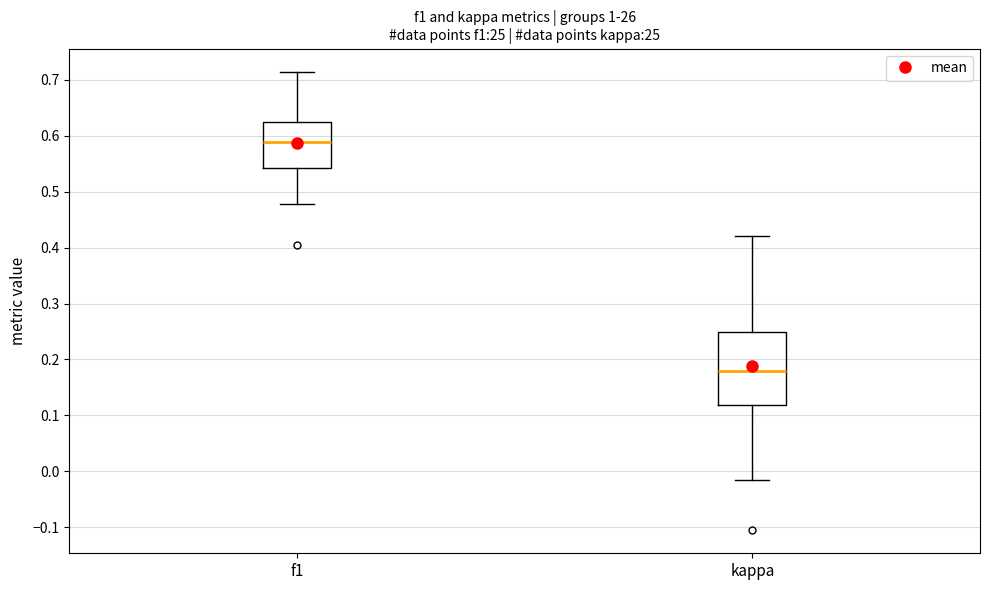

Reading left to right, transcribe this box plot: for each box, give where its median line is, the range the box spans, and where its two whiskers end, as read against the y-axis. The values are not printed on the chart, so give them approximately, as read against the axis.

f1: median 0.59, box 0.54 to 0.62, whiskers 0.48 to 0.71
kappa: median 0.18, box 0.12 to 0.25, whiskers -0.02 to 0.42